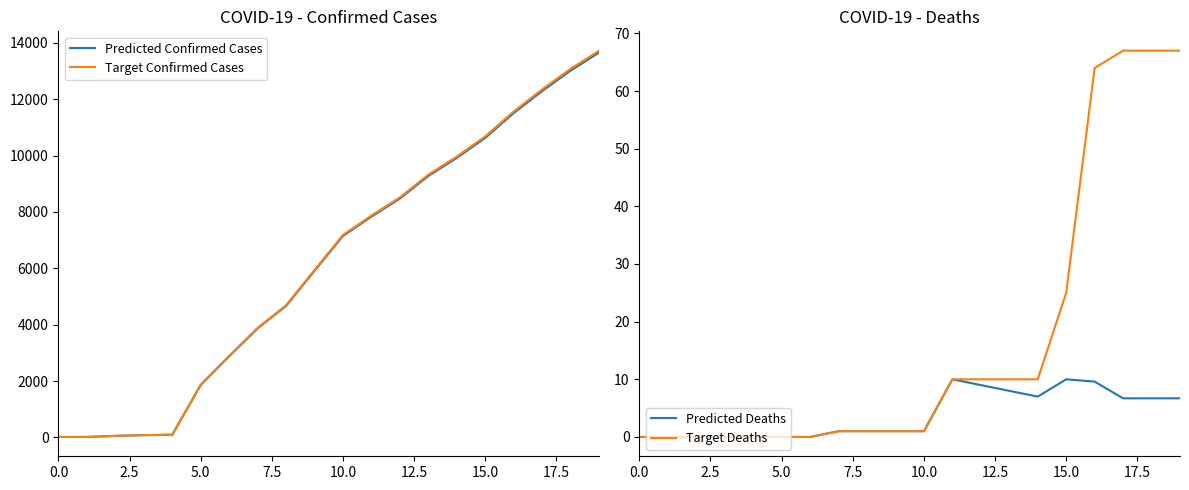

What is the label of the 2nd point from the right?

18